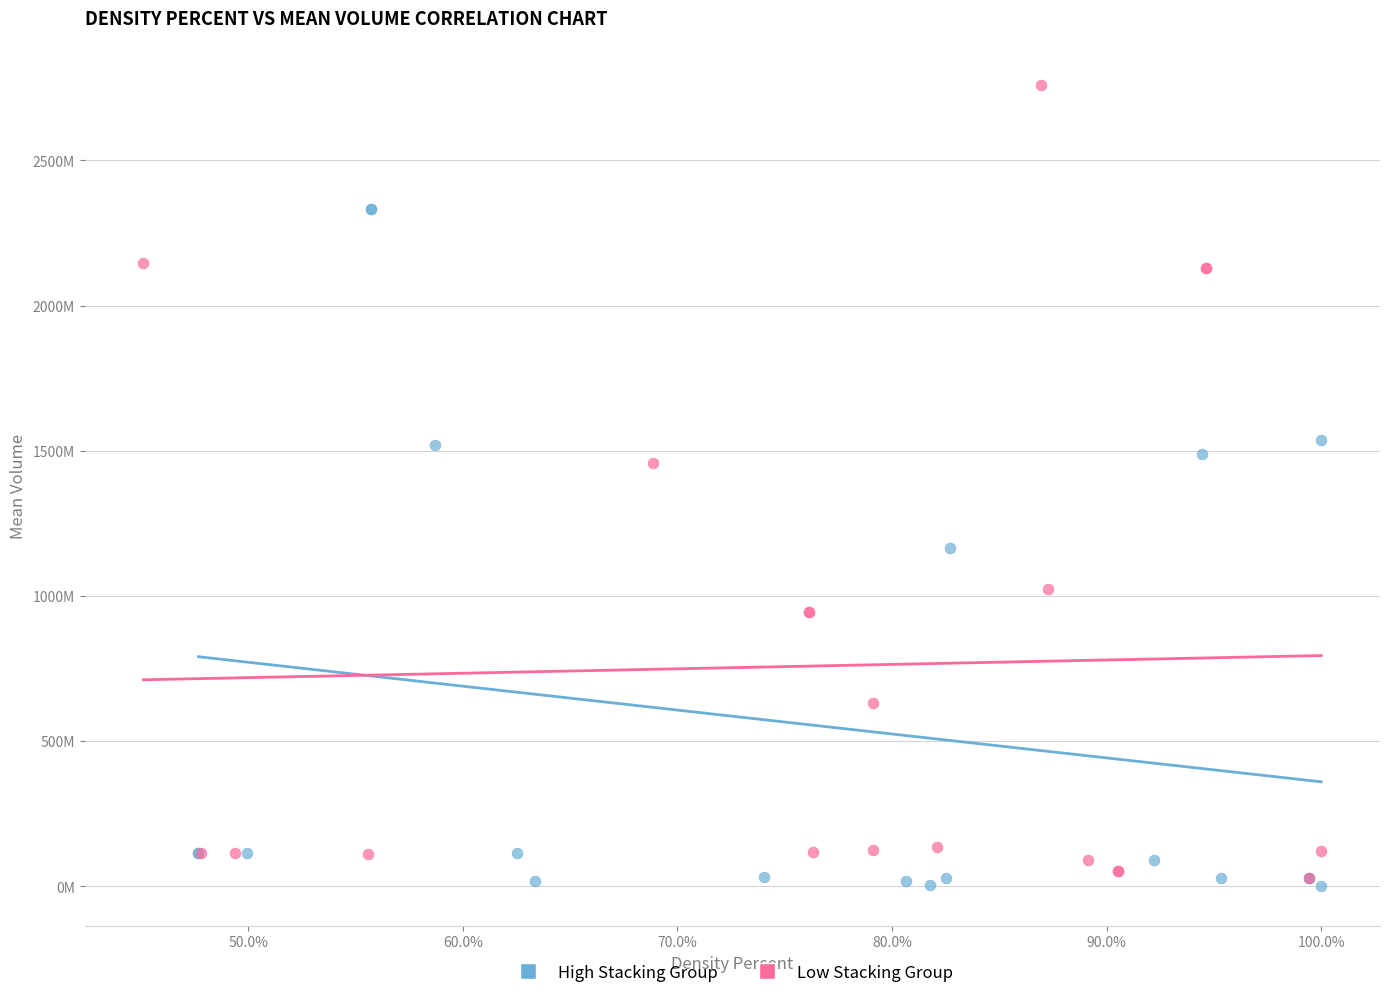

Which series reaches the minimum Y coordinate?

High Stacking Group